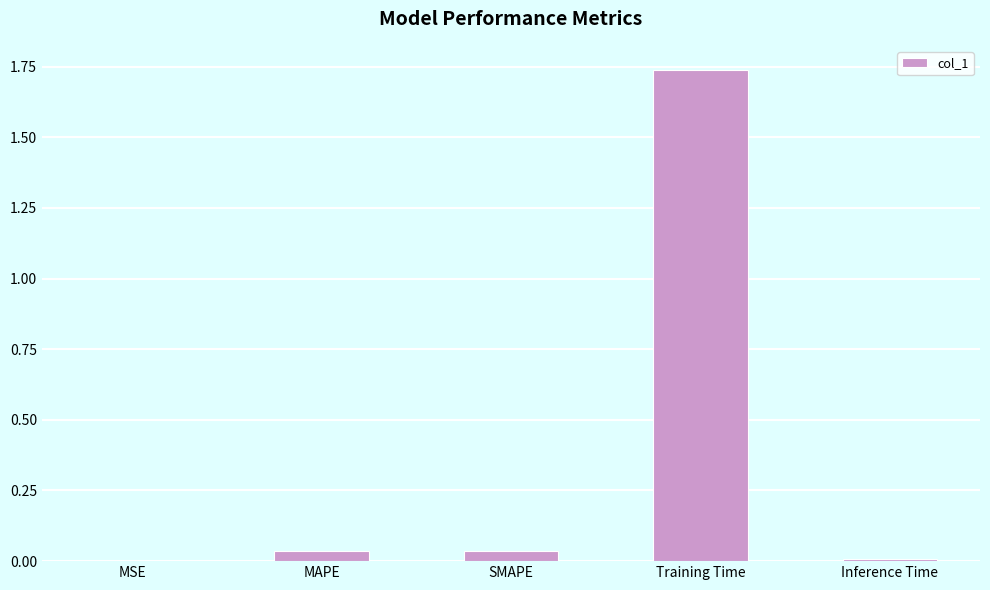

Are the bars horizontal?

No